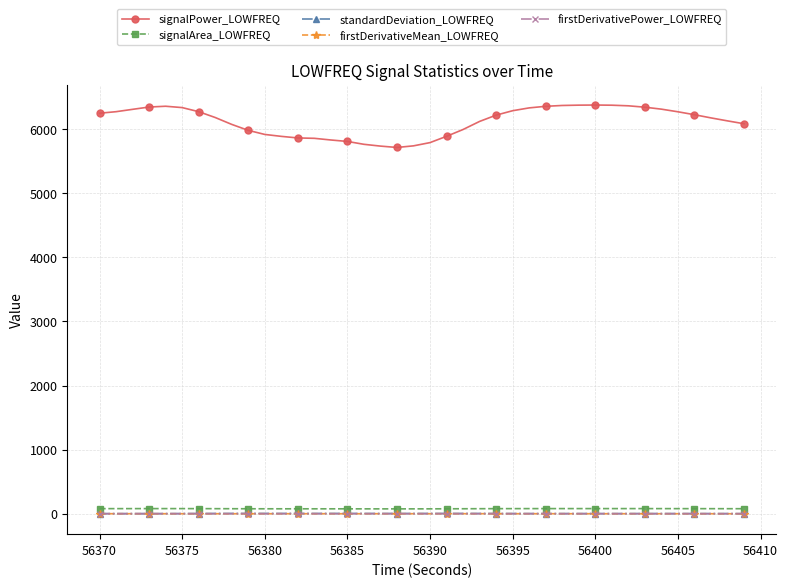

True or false: signalPower_LOWFREQ and standardDeviation_LOWFREQ cross at least once.

False